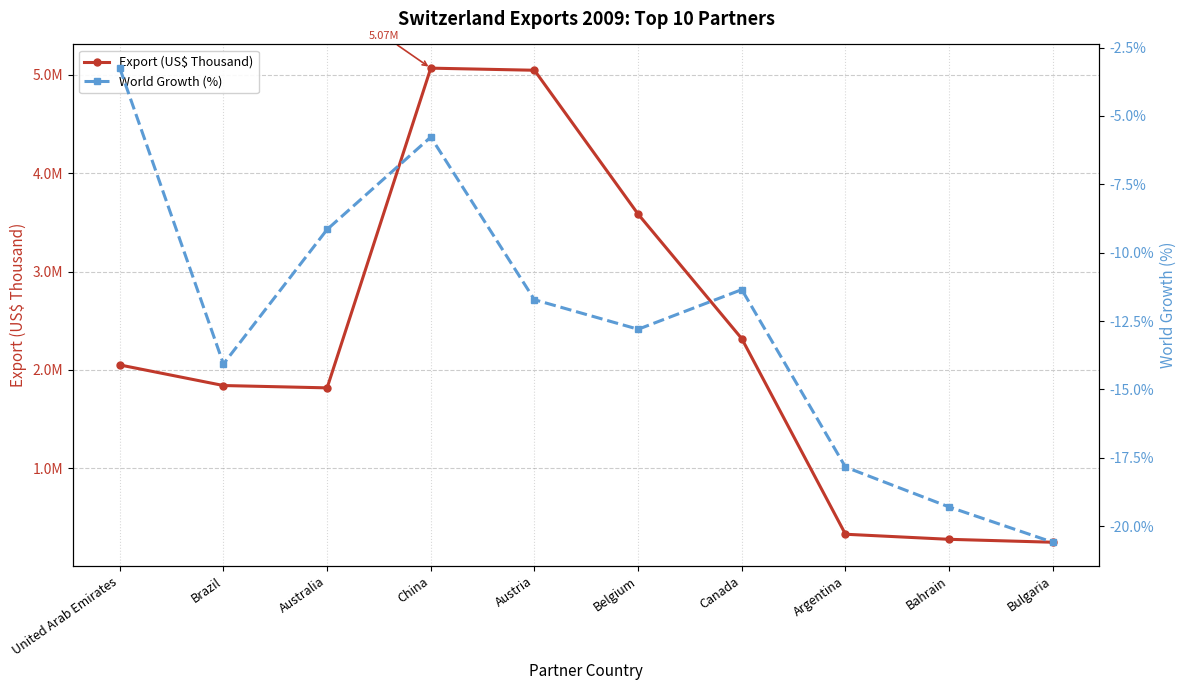

True or false: Export (US$ Thousand) and World Growth (%) intersect in this chart.

False